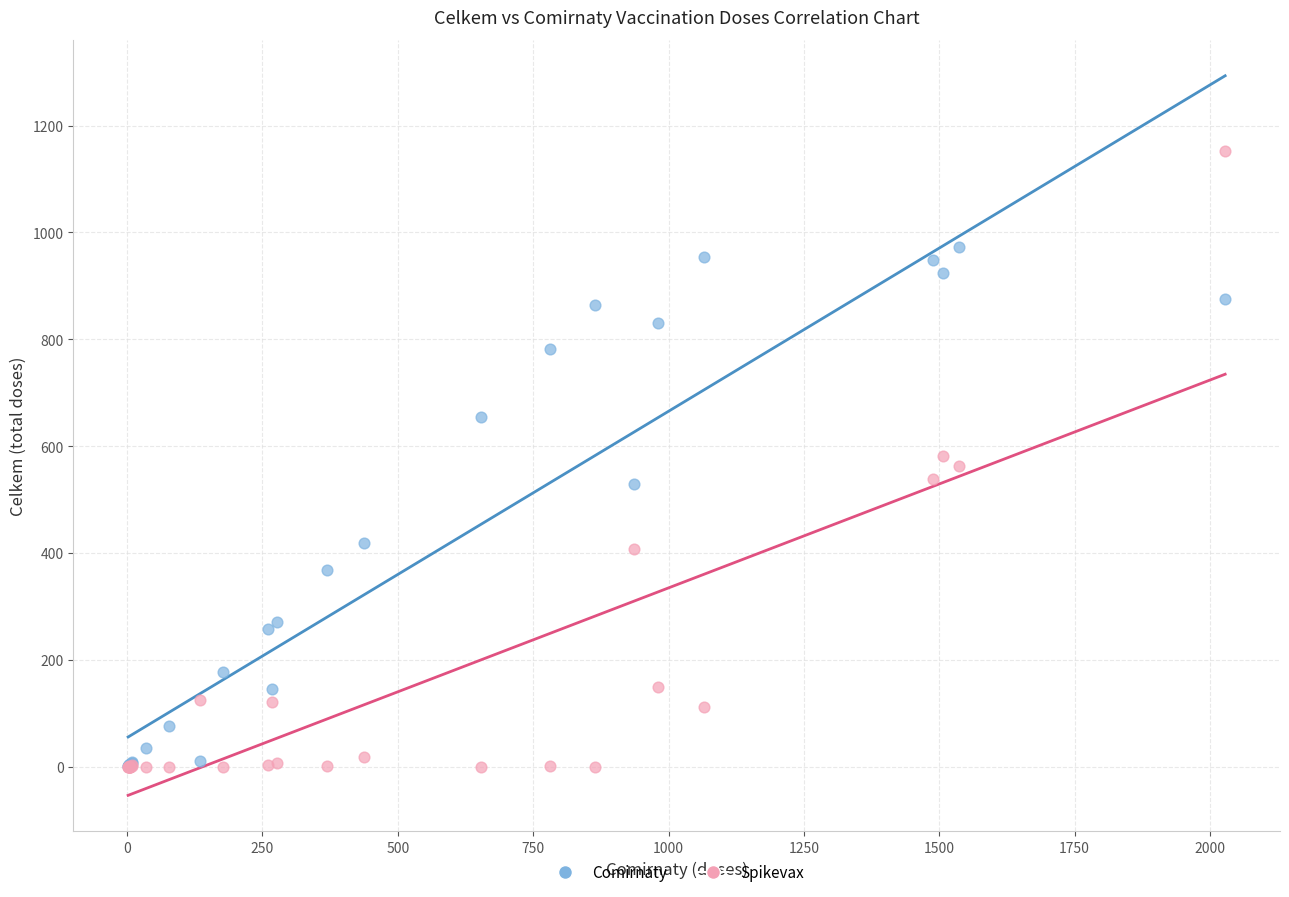

What are all the series names shown in the legend?

Comirnaty, Spikevax